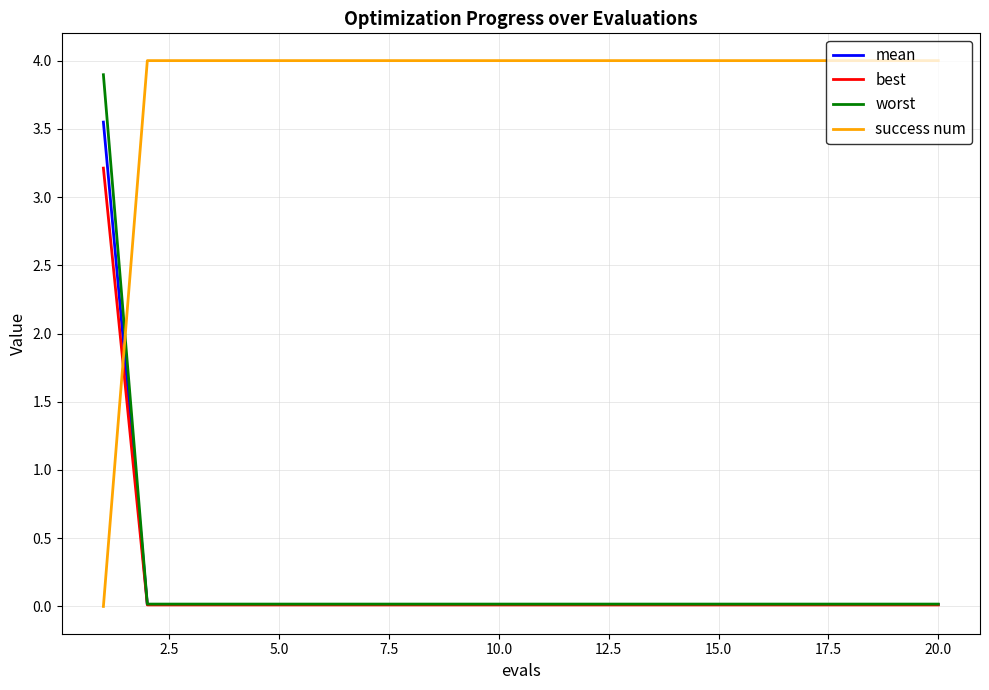

How many intersections are there between success num and best?

1